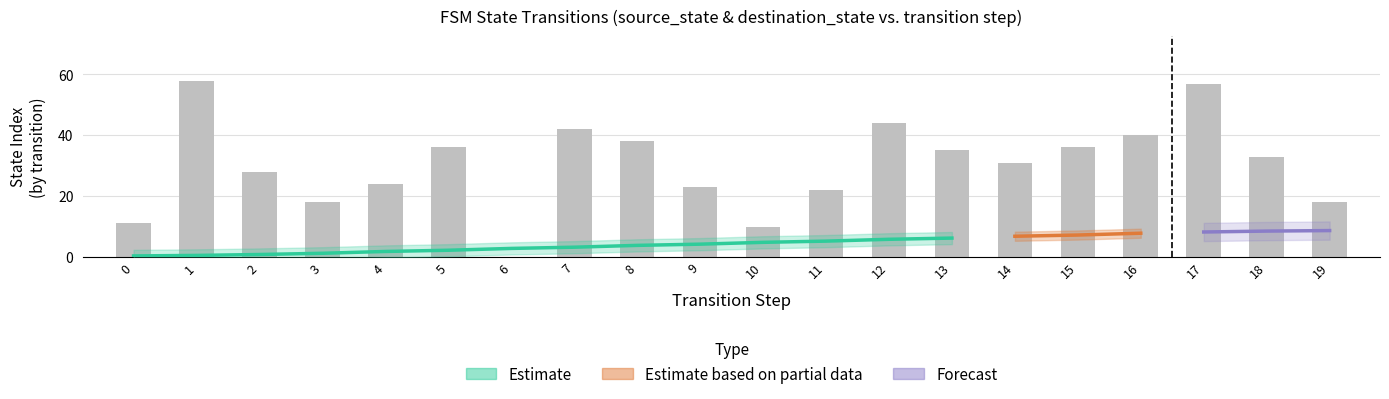

What is the difference between the second highest and second lowest values?

47